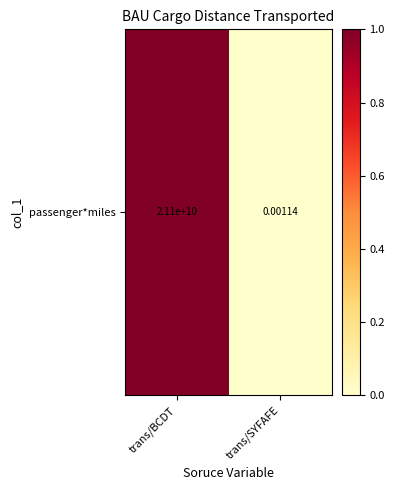

Reading left to right, extract all data points from this chart.

1.0	0.0